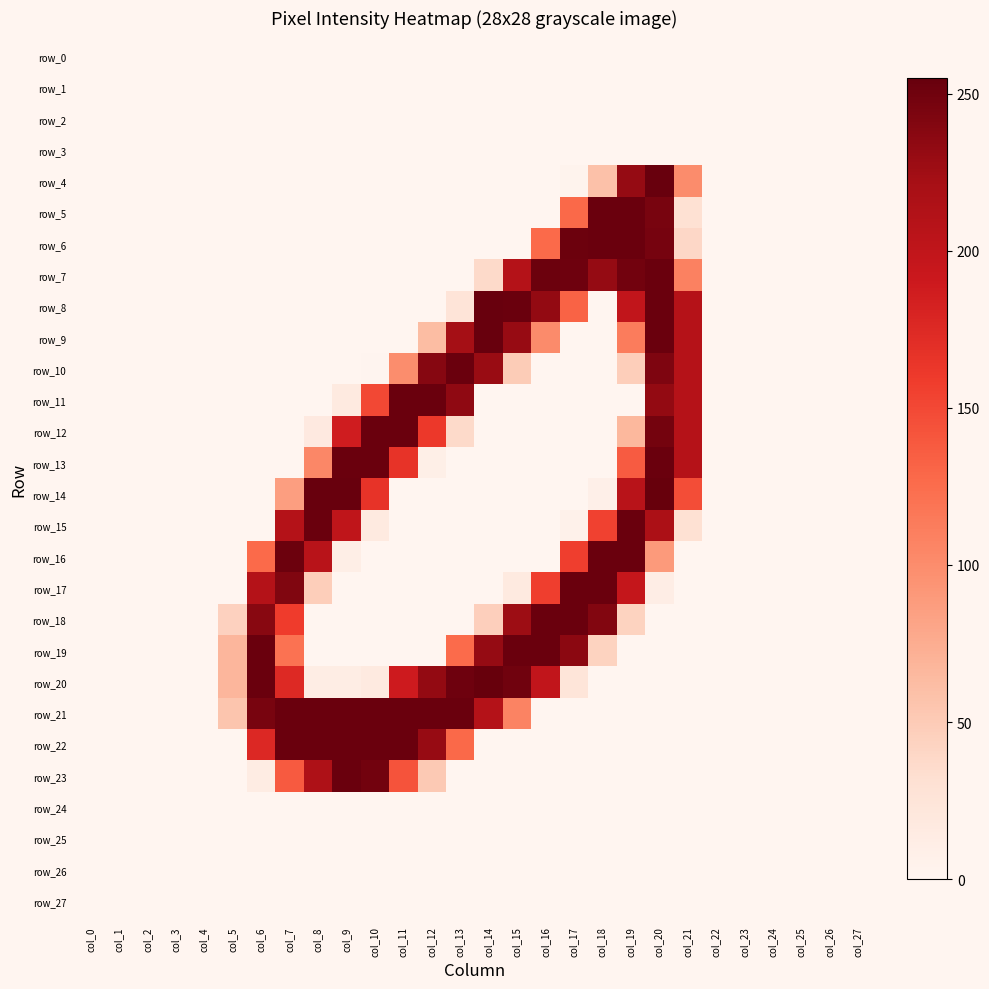

Reading left to right, list all the values displayed in this chart.

row_0: col_0=0	col_1=0	col_2=0	col_3=0	col_4=0	col_5=0	col_6=0	col_7=0	col_8=0	col_9=0	col_10=0	col_11=0	col_12=0	col_13=0	col_14=0	col_15=0	col_16=0	col_17=0	col_18=0	col_19=0	col_20=0	col_21=0	col_22=0	col_23=0	col_24=0	col_25=0	col_26=0	col_27=0
row_1: col_0=0	col_1=0	col_2=0	col_3=0	col_4=0	col_5=0	col_6=0	col_7=0	col_8=0	col_9=0	col_10=0	col_11=0	col_12=0	col_13=0	col_14=0	col_15=0	col_16=0	col_17=0	col_18=0	col_19=0	col_20=0	col_21=0	col_22=0	col_23=0	col_24=0	col_25=0	col_26=0	col_27=0
row_2: col_0=0	col_1=0	col_2=0	col_3=0	col_4=0	col_5=0	col_6=0	col_7=0	col_8=0	col_9=0	col_10=0	col_11=0	col_12=0	col_13=0	col_14=0	col_15=0	col_16=0	col_17=0	col_18=0	col_19=0	col_20=0	col_21=0	col_22=0	col_23=0	col_24=0	col_25=0	col_26=0	col_27=0
row_3: col_0=0	col_1=0	col_2=0	col_3=0	col_4=0	col_5=0	col_6=0	col_7=0	col_8=0	col_9=0	col_10=0	col_11=0	col_12=0	col_13=0	col_14=0	col_15=0	col_16=0	col_17=0	col_18=0	col_19=0	col_20=0	col_21=0	col_22=0	col_23=0	col_24=0	col_25=0	col_26=0	col_27=0
row_4: col_0=0	col_1=0	col_2=0	col_3=0	col_4=0	col_5=0	col_6=0	col_7=0	col_8=0	col_9=0	col_10=0	col_11=0	col_12=0	col_13=0	col_14=0	col_15=0	col_16=0	col_17=3	col_18=58	col_19=231	col_20=254	col_21=100	col_22=0	col_23=0	col_24=0	col_25=0	col_26=0	col_27=0
row_5: col_0=0	col_1=0	col_2=0	col_3=0	col_4=0	col_5=0	col_6=0	col_7=0	col_8=0	col_9=0	col_10=0	col_11=0	col_12=0	col_13=0	col_14=0	col_15=0	col_16=0	col_17=128	col_18=253	col_19=253	col_20=246	col_21=30	col_22=0	col_23=0	col_24=0	col_25=0	col_26=0	col_27=0
row_6: col_0=0	col_1=0	col_2=0	col_3=0	col_4=0	col_5=0	col_6=0	col_7=0	col_8=0	col_9=0	col_10=0	col_11=0	col_12=0	col_13=0	col_14=0	col_15=0	col_16=127	col_17=252	col_18=253	col_19=253	col_20=247	col_21=39	col_22=0	col_23=0	col_24=0	col_25=0	col_26=0	col_27=0
row_7: col_0=0	col_1=0	col_2=0	col_3=0	col_4=0	col_5=0	col_6=0	col_7=0	col_8=0	col_9=0	col_10=0	col_11=0	col_12=0	col_13=0	col_14=37	col_15=210	col_16=252	col_17=251	col_18=231	col_19=249	col_20=253	col_21=109	col_22=0	col_23=0	col_24=0	col_25=0	col_26=0	col_27=0
row_8: col_0=0	col_1=0	col_2=0	col_3=0	col_4=0	col_5=0	col_6=0	col_7=0	col_8=0	col_9=0	col_10=0	col_11=0	col_12=0	col_13=25	col_14=254	col_15=253	col_16=232	col_17=132	col_18=0	col_19=199	col_20=253	col_21=209	col_22=0	col_23=0	col_24=0	col_25=0	col_26=0	col_27=0
row_9: col_0=0	col_1=0	col_2=0	col_3=0	col_4=0	col_5=0	col_6=0	col_7=0	col_8=0	col_9=0	col_10=0	col_11=0	col_12=62	col_13=223	col_14=254	col_15=230	col_16=101	col_17=0	col_18=0	col_19=113	col_20=253	col_21=209	col_22=0	col_23=0	col_24=0	col_25=0	col_26=0	col_27=0
row_10: col_0=0	col_1=0	col_2=0	col_3=0	col_4=0	col_5=0	col_6=0	col_7=0	col_8=0	col_9=0	col_10=1	col_11=99	col_12=239	col_13=253	col_14=229	col_15=49	col_16=0	col_17=0	col_18=0	col_19=47	col_20=243	col_21=209	col_22=0	col_23=0	col_24=0	col_25=0	col_26=0	col_27=0
row_11: col_0=0	col_1=0	col_2=0	col_3=0	col_4=0	col_5=0	col_6=0	col_7=0	col_8=0	col_9=16	col_10=150	col_11=253	col_12=253	col_13=234	col_14=0	col_15=0	col_16=0	col_17=0	col_18=0	col_19=0	col_20=232	col_21=209	col_22=0	col_23=0	col_24=0	col_25=0	col_26=0	col_27=0
row_12: col_0=0	col_1=0	col_2=0	col_3=0	col_4=0	col_5=0	col_6=0	col_7=0	col_8=17	col_9=187	col_10=253	col_11=253	col_12=162	col_13=37	col_14=0	col_15=0	col_16=0	col_17=0	col_18=0	col_19=66	col_20=248	col_21=209	col_22=0	col_23=0	col_24=0	col_25=0	col_26=0	col_27=0
row_13: col_0=0	col_1=0	col_2=0	col_3=0	col_4=0	col_5=0	col_6=0	col_7=0	col_8=104	col_9=253	col_10=253	col_11=166	col_12=9	col_13=0	col_14=0	col_15=0	col_16=0	col_17=0	col_18=0	col_19=137	col_20=253	col_21=209	col_22=0	col_23=0	col_24=0	col_25=0	col_26=0	col_27=0
row_14: col_0=0	col_1=0	col_2=0	col_3=0	col_4=0	col_5=0	col_6=0	col_7=86	col_8=254	col_9=254	col_10=166	col_11=0	col_12=0	col_13=0	col_14=0	col_15=0	col_16=0	col_17=0	col_18=8	col_19=207	col_20=255	col_21=147	col_22=0	col_23=0	col_24=0	col_25=0	col_26=0	col_27=0
row_15: col_0=0	col_1=0	col_2=0	col_3=0	col_4=0	col_5=0	col_6=0	col_7=210	col_8=253	col_9=201	col_10=16	col_11=0	col_12=0	col_13=0	col_14=0	col_15=0	col_16=0	col_17=6	col_18=155	col_19=253	col_20=217	col_21=30	col_22=0	col_23=0	col_24=0	col_25=0	col_26=0	col_27=0
row_16: col_0=0	col_1=0	col_2=0	col_3=0	col_4=0	col_5=0	col_6=127	col_7=252	col_8=207	col_9=10	col_10=0	col_11=0	col_12=0	col_13=0	col_14=0	col_15=0	col_16=0	col_17=157	col_18=253	col_19=253	col_20=89	col_21=0	col_22=0	col_23=0	col_24=0	col_25=0	col_26=0	col_27=0
row_17: col_0=0	col_1=0	col_2=0	col_3=0	col_4=0	col_5=0	col_6=210	col_7=242	col_8=47	col_9=0	col_10=0	col_11=0	col_12=0	col_13=0	col_14=0	col_15=16	col_16=157	col_17=253	col_18=253	col_19=197	col_20=11	col_21=0	col_22=0	col_23=0	col_24=0	col_25=0	col_26=0	col_27=0
row_18: col_0=0	col_1=0	col_2=0	col_3=0	col_4=0	col_5=44	col_6=238	col_7=159	col_8=0	col_9=0	col_10=0	col_11=0	col_12=0	col_13=0	col_14=46	col_15=227	col_16=253	col_17=253	col_18=241	col_19=43	col_20=0	col_21=0	col_22=0	col_23=0	col_24=0	col_25=0	col_26=0	col_27=0
row_19: col_0=0	col_1=0	col_2=0	col_3=0	col_4=0	col_5=67	col_6=253	col_7=121	col_8=0	col_9=0	col_10=0	col_11=0	col_12=0	col_13=126	col_14=231	col_15=253	col_16=253	col_17=236	col_18=43	col_19=0	col_20=0	col_21=0	col_22=0	col_23=0	col_24=0	col_25=0	col_26=0	col_27=0
row_20: col_0=0	col_1=0	col_2=0	col_3=0	col_4=0	col_5=67	col_6=253	col_7=175	col_8=12	col_9=12	col_10=16	col_11=189	col_12=232	col_13=251	col_14=255	col_15=250	col_16=199	col_17=24	col_18=0	col_19=0	col_20=0	col_21=0	col_22=0	col_23=0	col_24=0	col_25=0	col_26=0	col_27=0
row_21: col_0=0	col_1=0	col_2=0	col_3=0	col_4=0	col_5=55	col_6=246	col_7=253	col_8=253	col_9=253	col_10=253	col_11=253	col_12=253	col_13=253	col_14=210	col_15=107	col_16=0	col_17=0	col_18=0	col_19=0	col_20=0	col_21=0	col_22=0	col_23=0	col_24=0	col_25=0	col_26=0	col_27=0
row_22: col_0=0	col_1=0	col_2=0	col_3=0	col_4=0	col_5=0	col_6=176	col_7=253	col_8=253	col_9=253	col_10=253	col_11=253	col_12=230	col_13=128	col_14=0	col_15=0	col_16=0	col_17=0	col_18=0	col_19=0	col_20=0	col_21=0	col_22=0	col_23=0	col_24=0	col_25=0	col_26=0	col_27=0
row_23: col_0=0	col_1=0	col_2=0	col_3=0	col_4=0	col_5=0	col_6=13	col_7=138	col_8=215	col_9=253	col_10=249	col_11=143	col_12=51	col_13=0	col_14=0	col_15=0	col_16=0	col_17=0	col_18=0	col_19=0	col_20=0	col_21=0	col_22=0	col_23=0	col_24=0	col_25=0	col_26=0	col_27=0
row_24: col_0=0	col_1=0	col_2=0	col_3=0	col_4=0	col_5=0	col_6=0	col_7=0	col_8=0	col_9=0	col_10=0	col_11=0	col_12=0	col_13=0	col_14=0	col_15=0	col_16=0	col_17=0	col_18=0	col_19=0	col_20=0	col_21=0	col_22=0	col_23=0	col_24=0	col_25=0	col_26=0	col_27=0
row_25: col_0=0	col_1=0	col_2=0	col_3=0	col_4=0	col_5=0	col_6=0	col_7=0	col_8=0	col_9=0	col_10=0	col_11=0	col_12=0	col_13=0	col_14=0	col_15=0	col_16=0	col_17=0	col_18=0	col_19=0	col_20=0	col_21=0	col_22=0	col_23=0	col_24=0	col_25=0	col_26=0	col_27=0
row_26: col_0=0	col_1=0	col_2=0	col_3=0	col_4=0	col_5=0	col_6=0	col_7=0	col_8=0	col_9=0	col_10=0	col_11=0	col_12=0	col_13=0	col_14=0	col_15=0	col_16=0	col_17=0	col_18=0	col_19=0	col_20=0	col_21=0	col_22=0	col_23=0	col_24=0	col_25=0	col_26=0	col_27=0
row_27: col_0=0	col_1=0	col_2=0	col_3=0	col_4=0	col_5=0	col_6=0	col_7=0	col_8=0	col_9=0	col_10=0	col_11=0	col_12=0	col_13=0	col_14=0	col_15=0	col_16=0	col_17=0	col_18=0	col_19=0	col_20=0	col_21=0	col_22=0	col_23=0	col_24=0	col_25=0	col_26=0	col_27=0